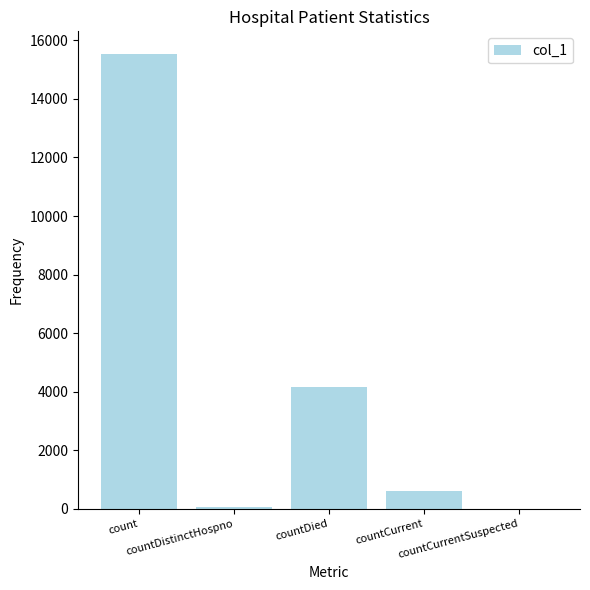

Reading left to right, transcribe all the data shown in this chart.

count=15531	countDistinctHospno=77	countDied=4161	countCurrent=596	countCurrentSuspected=0